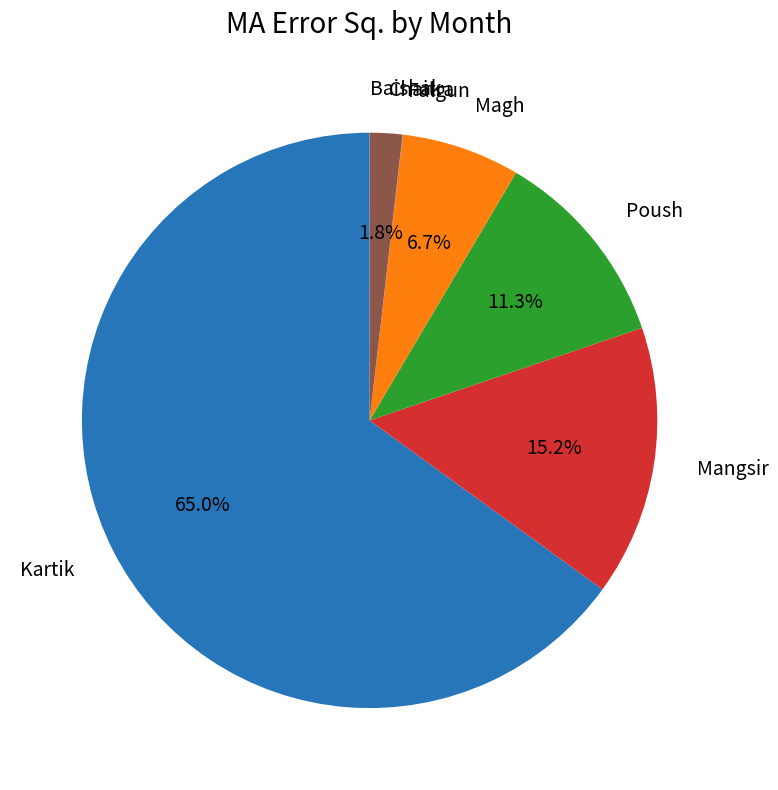

Which category has the biggest portion of the pie?

Kartik